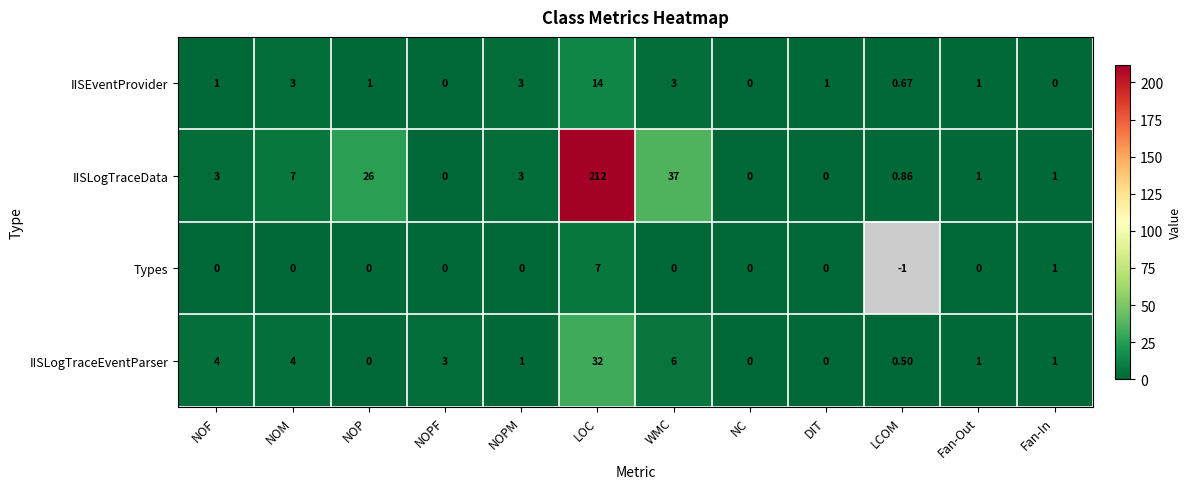

The IISLogTraceEventParser series shows 0.0 at NC. True or false?

True